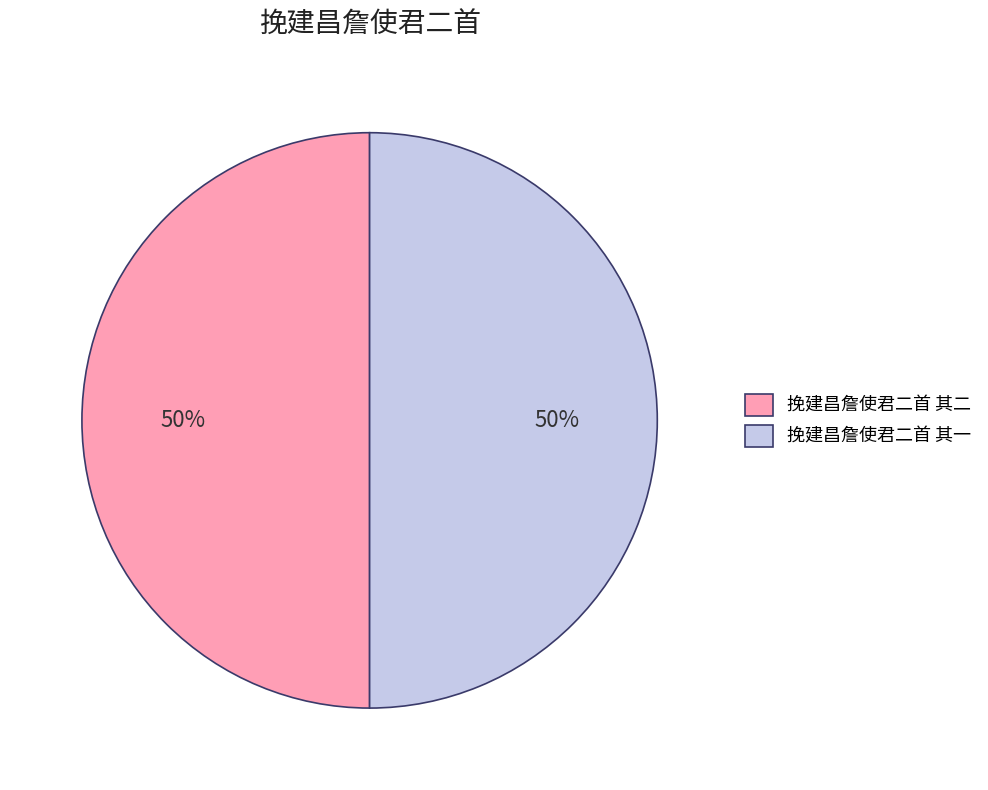

Count the number of slices in the pie.

2